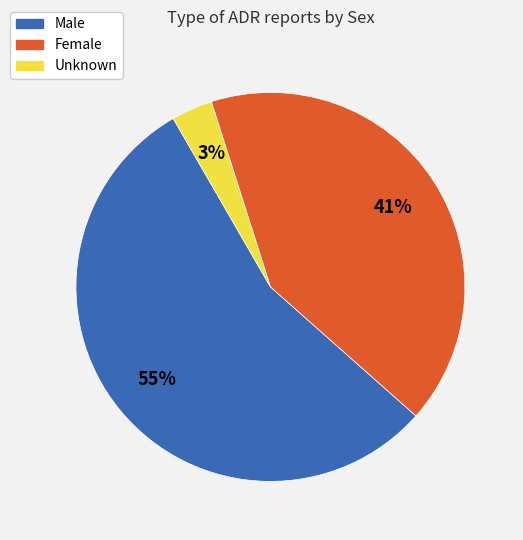

Rank the categories by value from highest to lowest.

Male, Female, Unknown